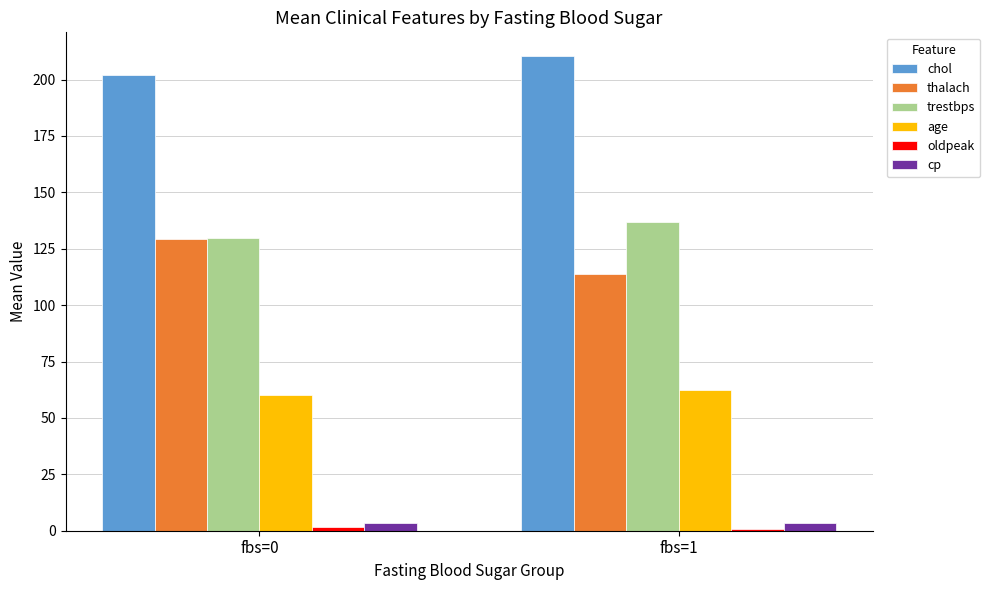

Which series has the largest total across all categories?

chol